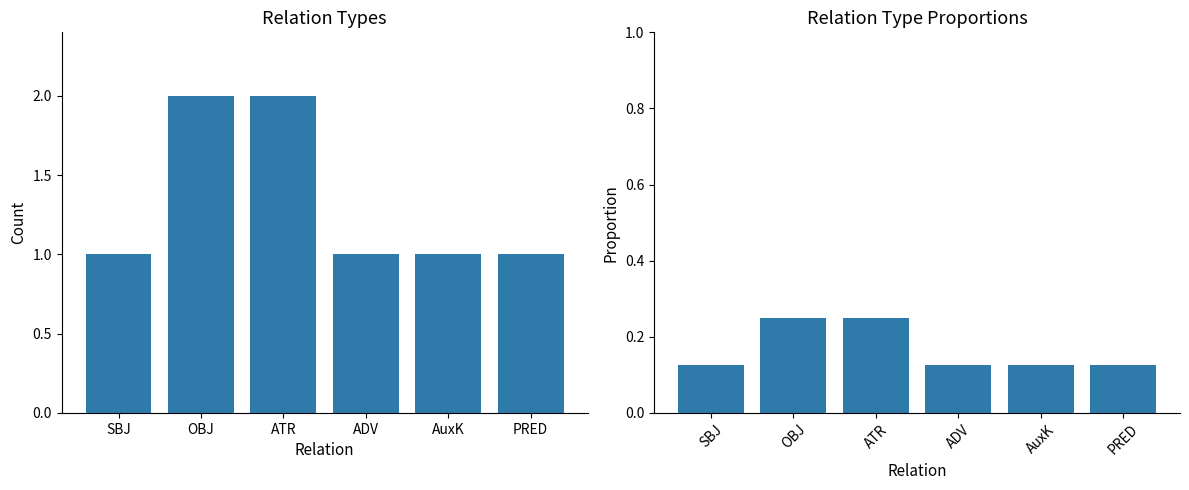

How many groups of bars are there?

6